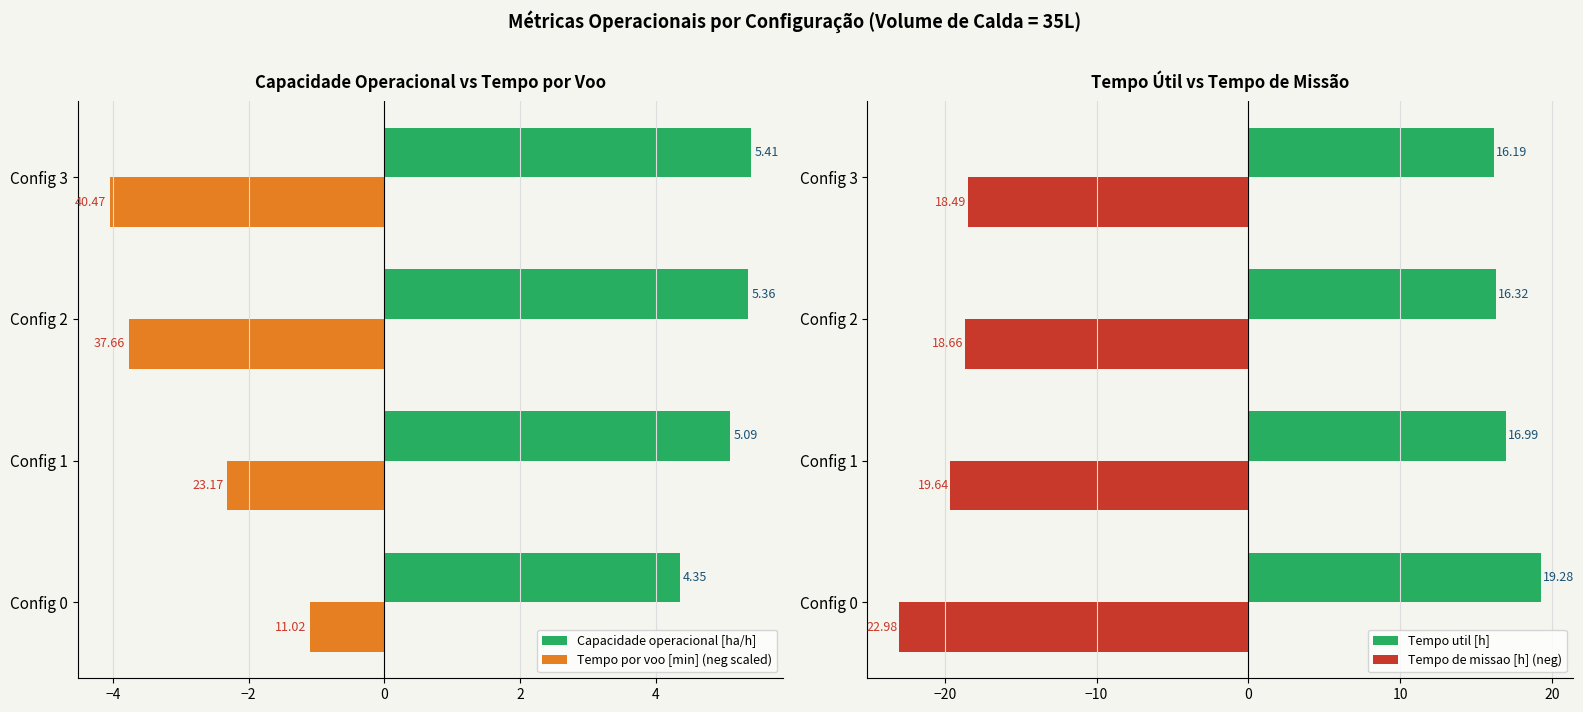

What is the value of the Tempo por voo [min] (neg scaled) bar at the 2nd from the left?

-2.3